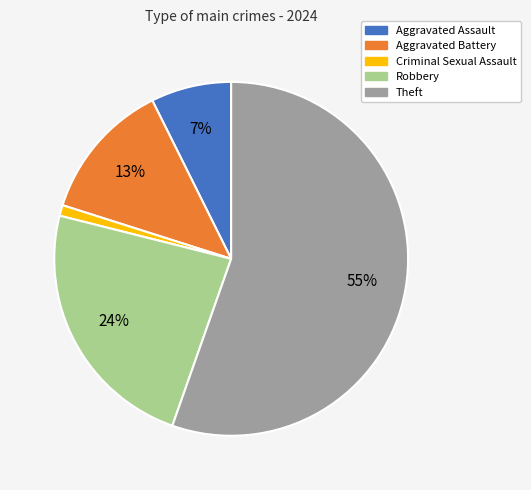

How many segments does this pie chart have?

5